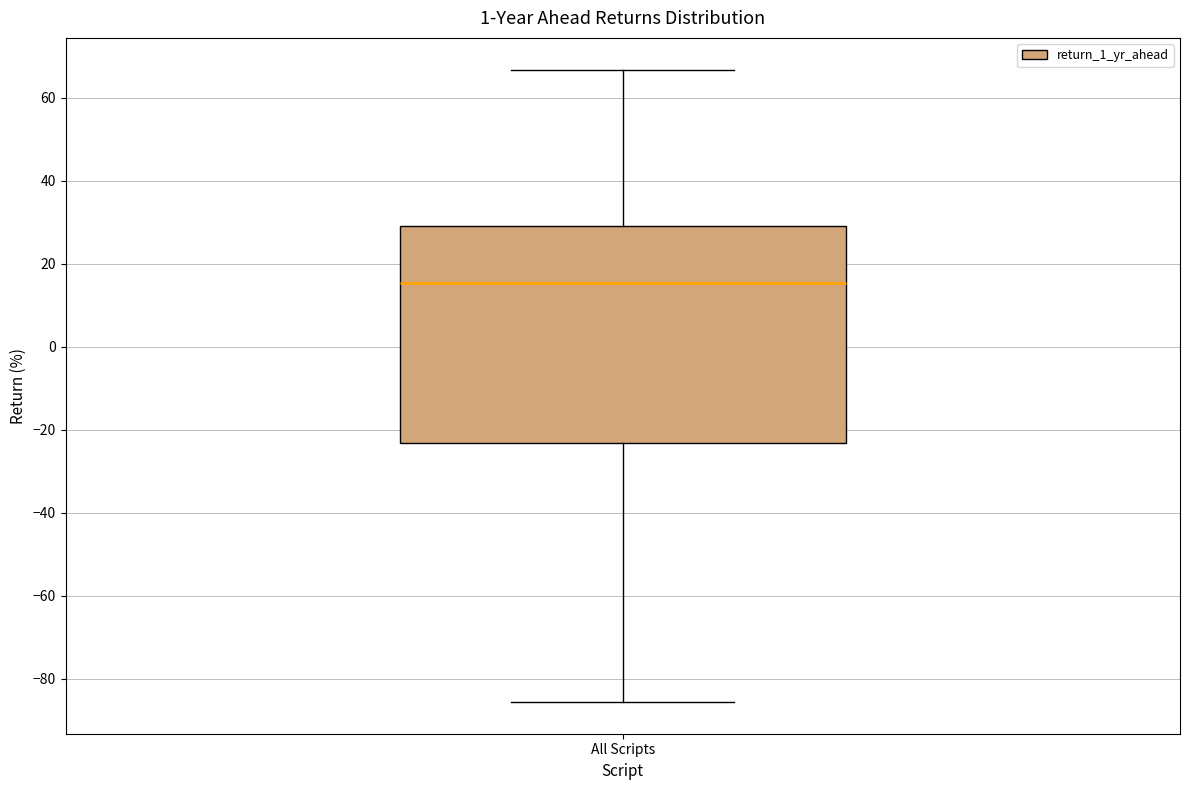

Where does the upper whisker of the box for All Scripts end on the y-axis? The values are not printed on the chart, so give them approximately, as read against the axis.

66